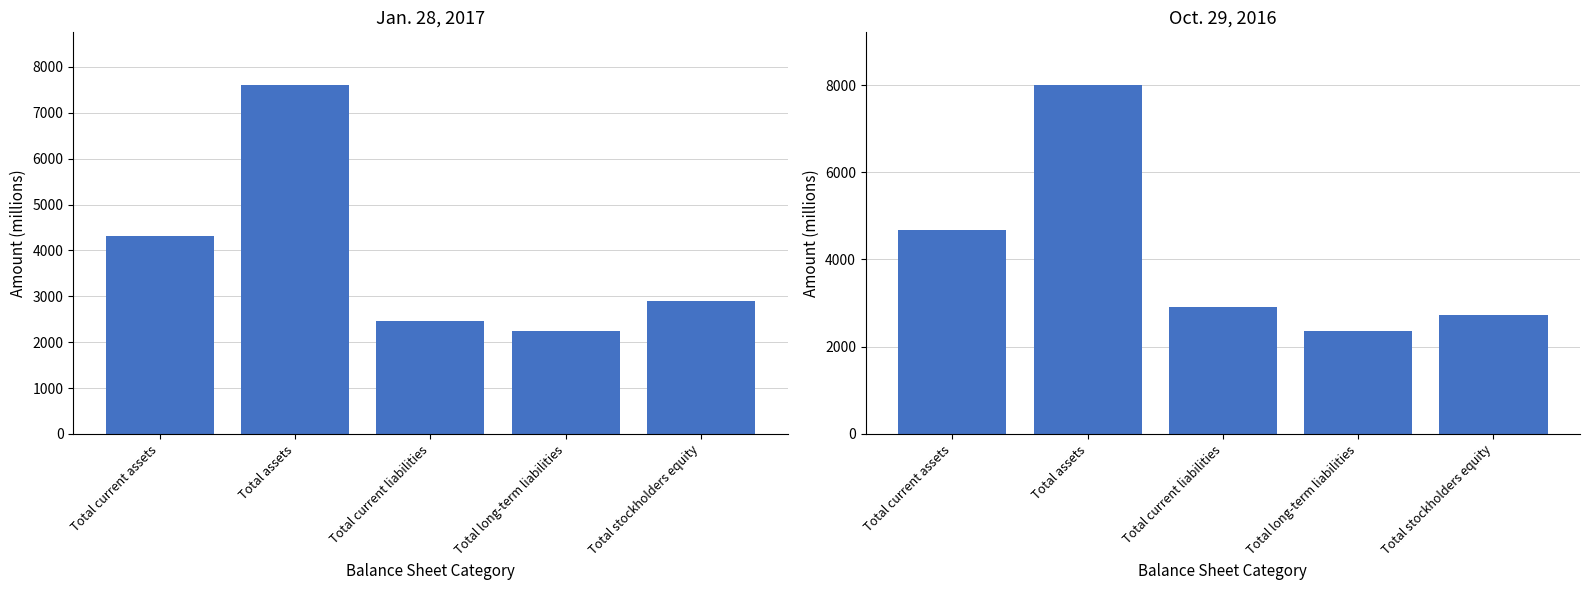

What position from the left is Total current liabilities?

3